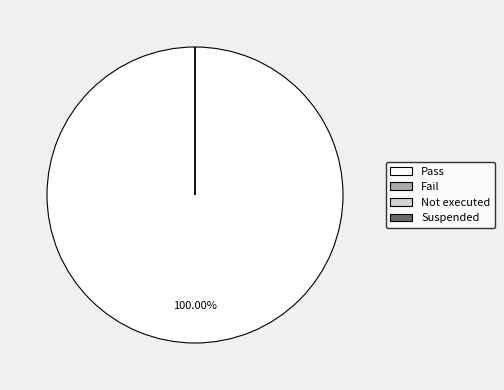

Between Fail and Suspended, which is larger?

Fail